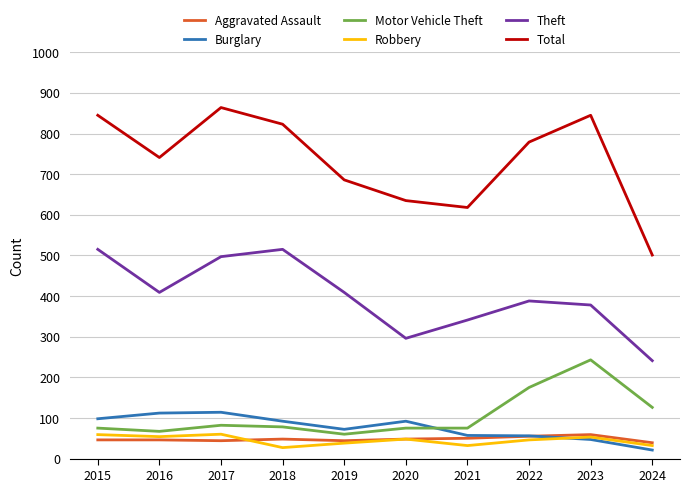

What is the approximate value of Motor Vehicle Theft at 2022?

175